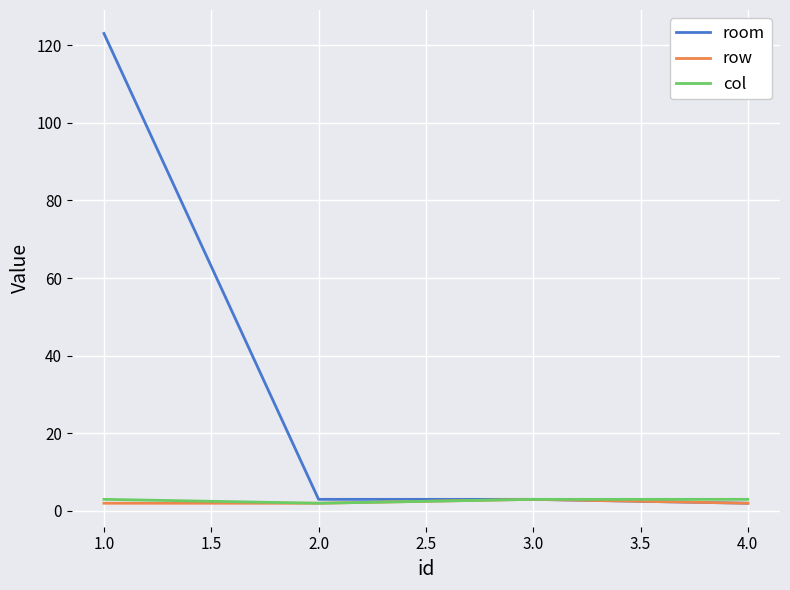

Count the number of categories in the chart.

4